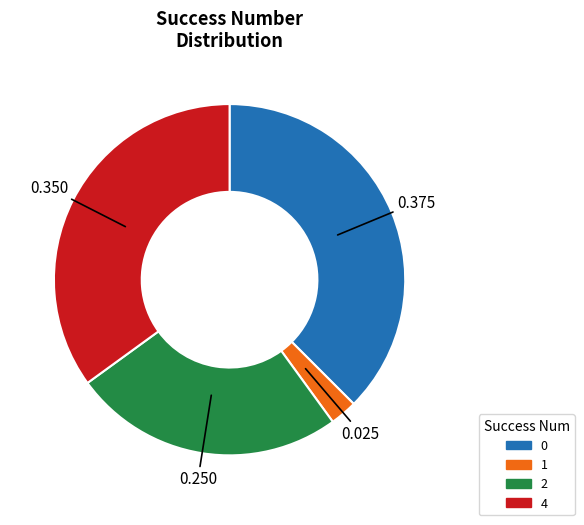

Is there any slice that represents more than half of the pie?

No